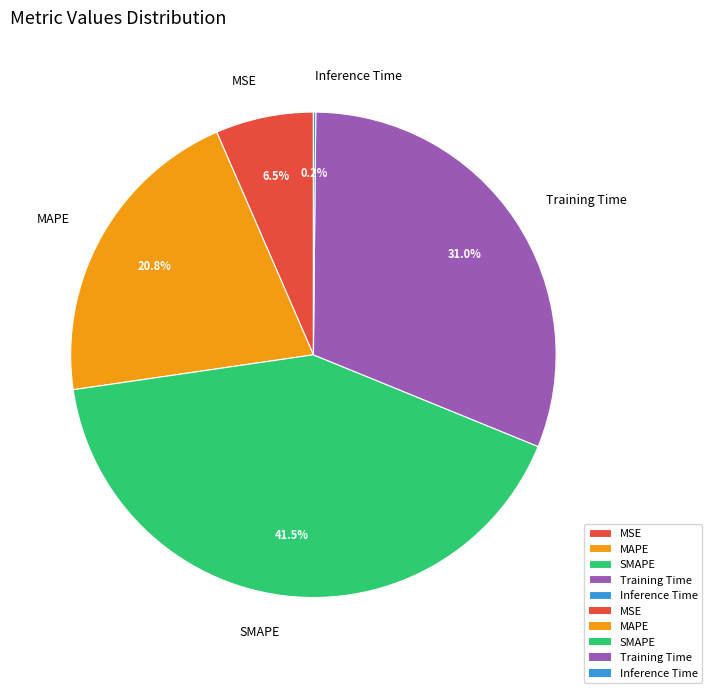

Is MAPE the majority of the pie?

No